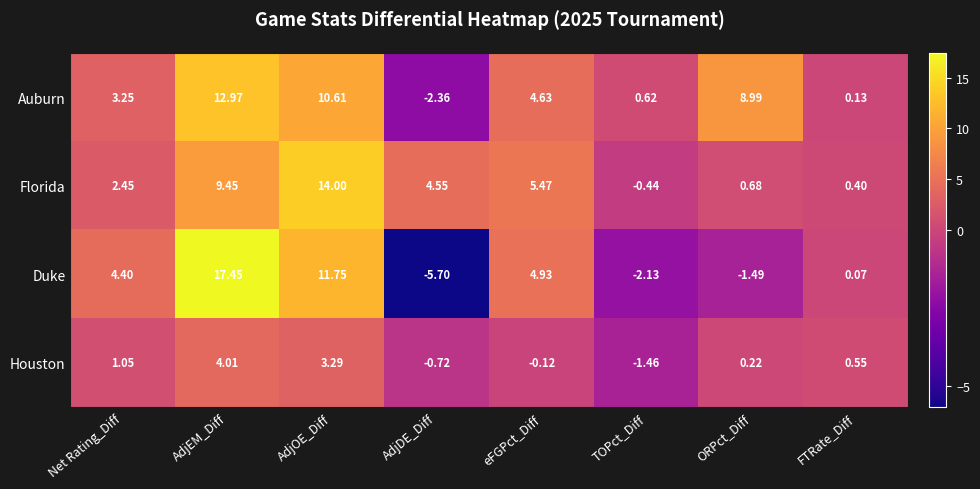

At which label does Houston reach its minimum?

TOPct_Diff